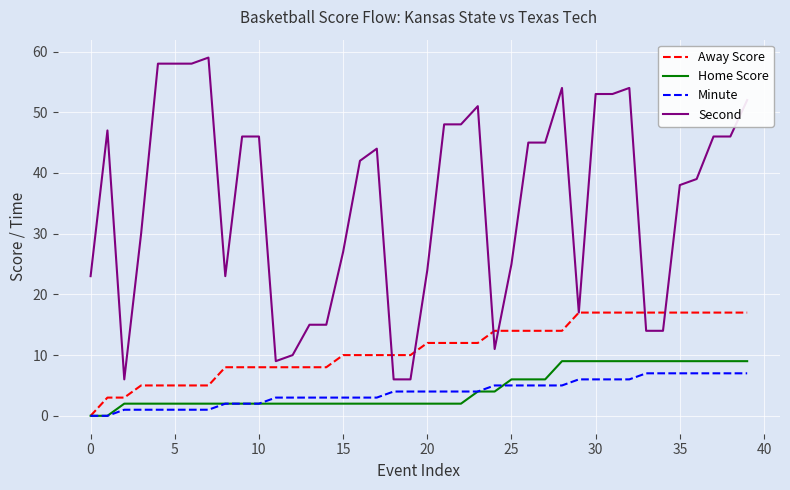

Count the number of categories in the chart.

40